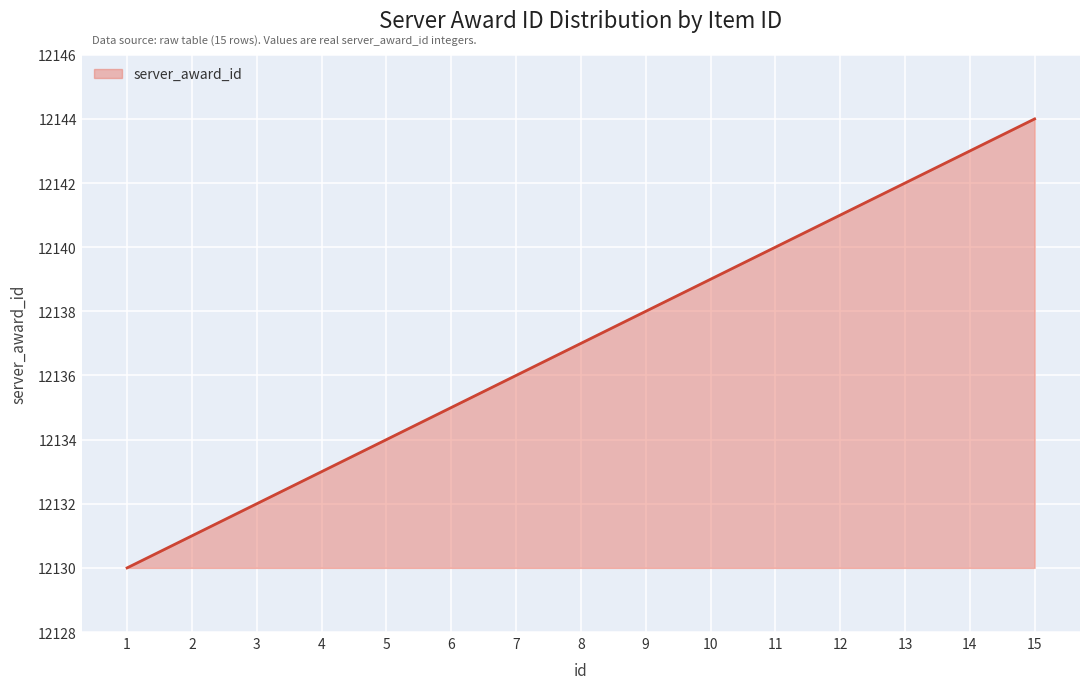

The value at 2 is 12131. True or false?

True